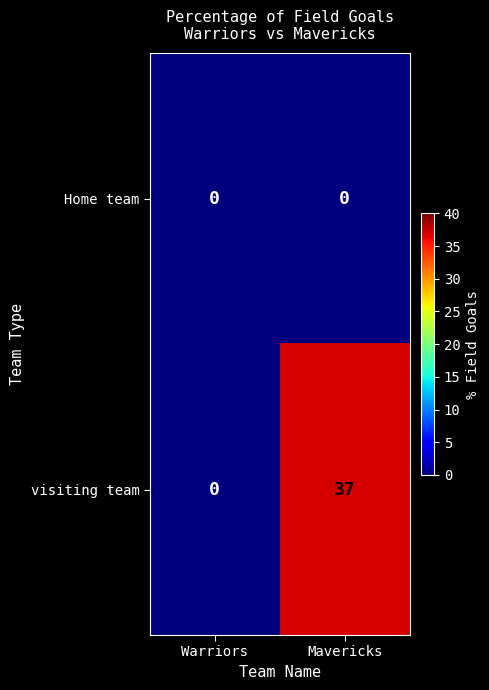

What is the difference between the maximum and minimum values in the visiting team series?

37